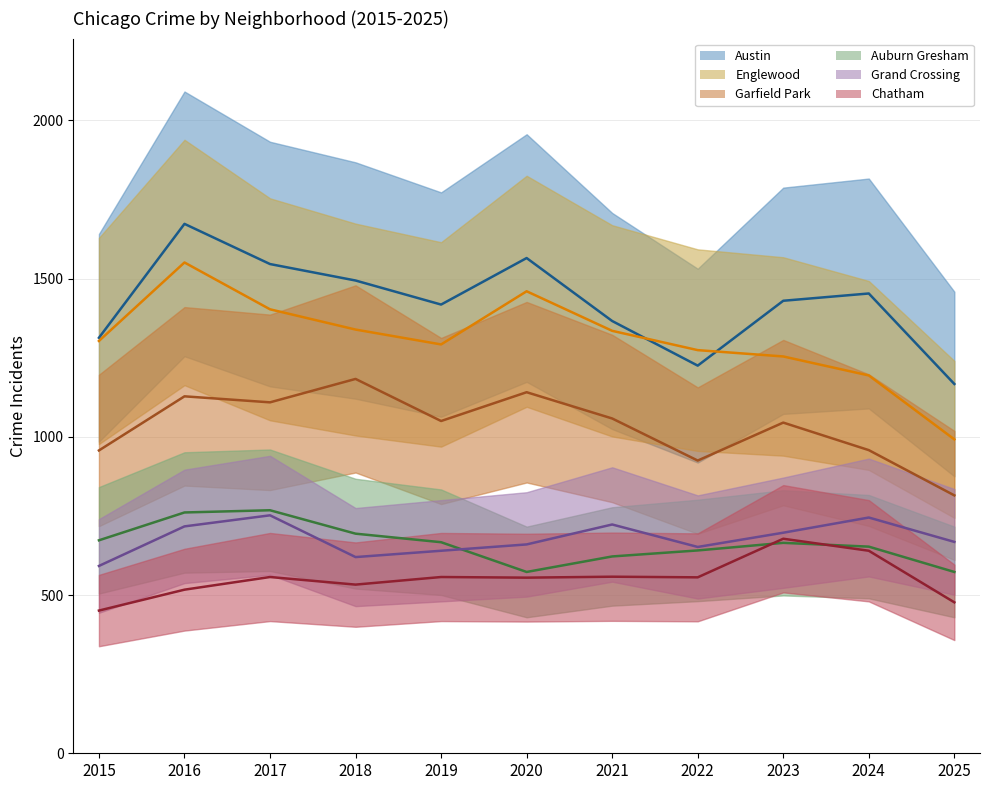

True or false: Chatham (median) and Austin (median) cross at least once.

False